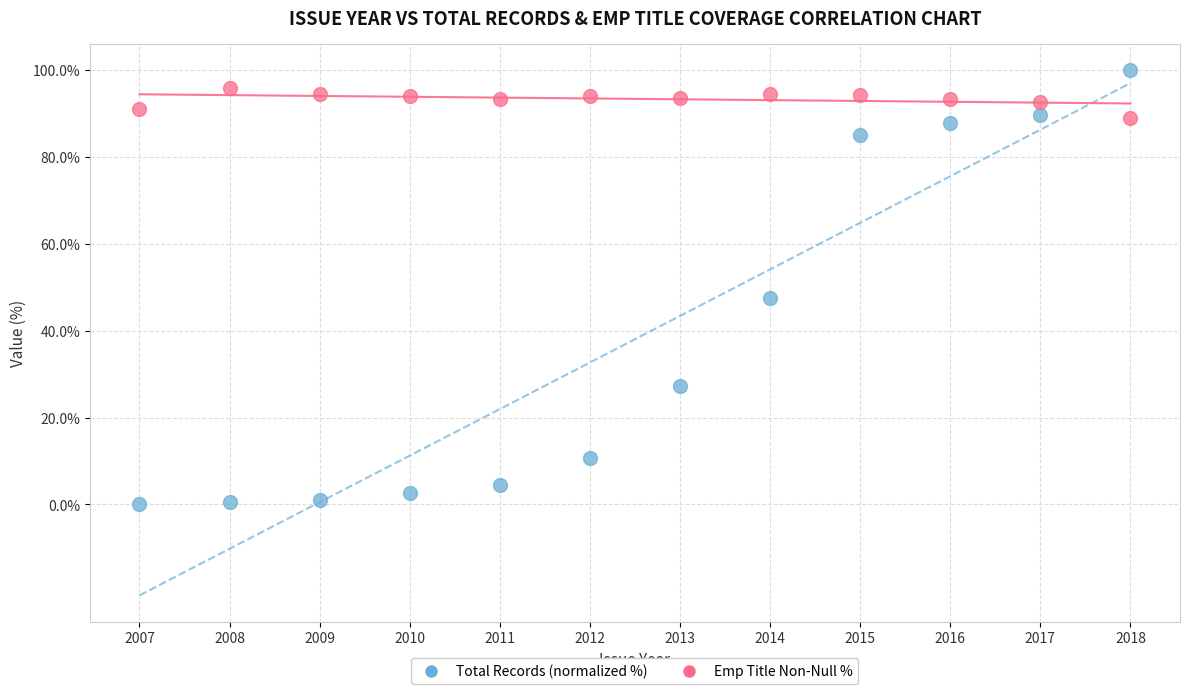

What are all the series names shown in the legend?

Total Records (normalized %), Emp Title Non-Null %